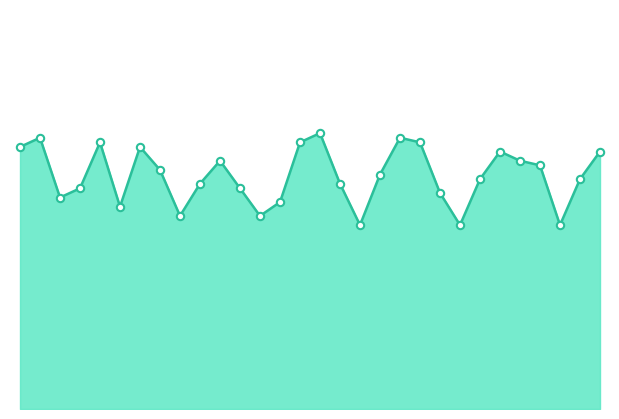

Does the chart have visible grid lines?

No